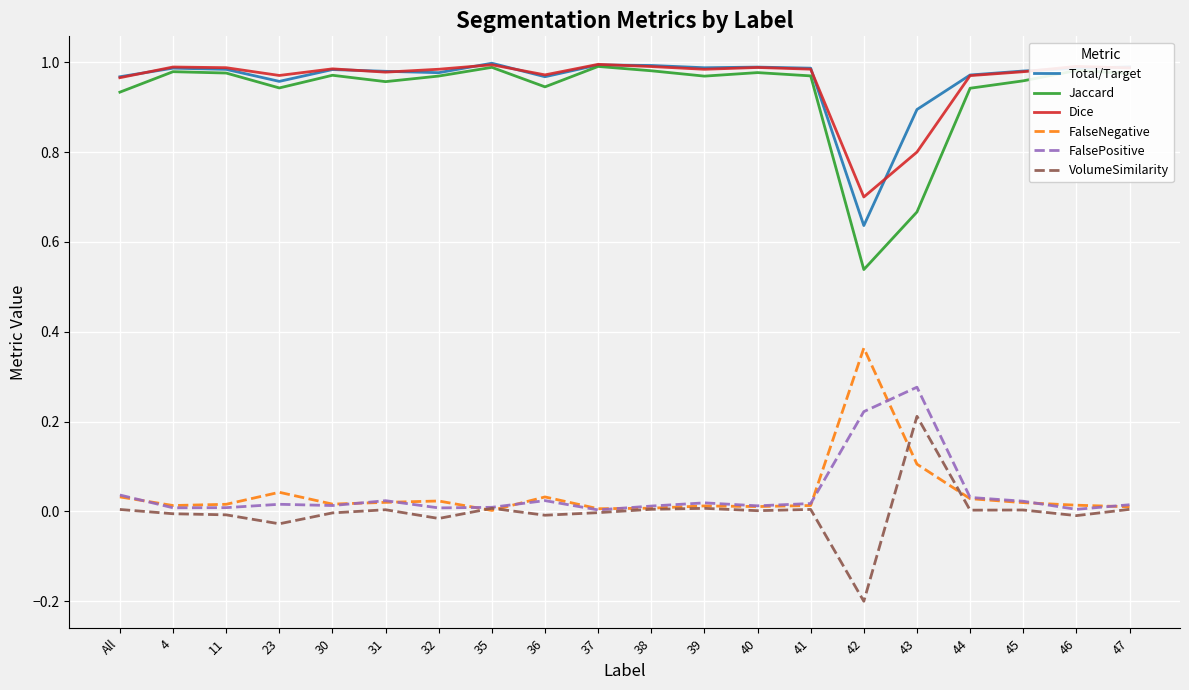

Is the value of Jaccard at 36 greater than the value of VolumeSimilarity at 39?

Yes